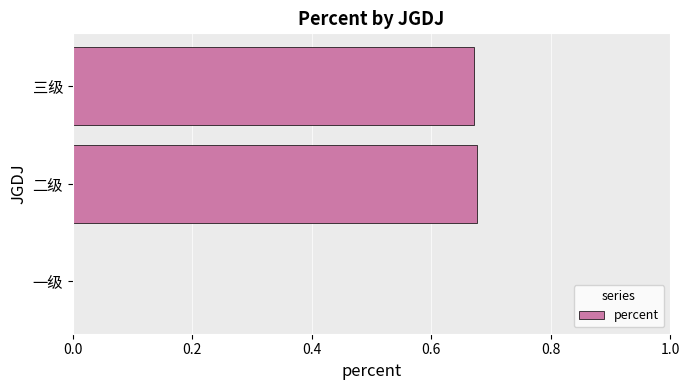

Count the values in the range 0 to 1.

3